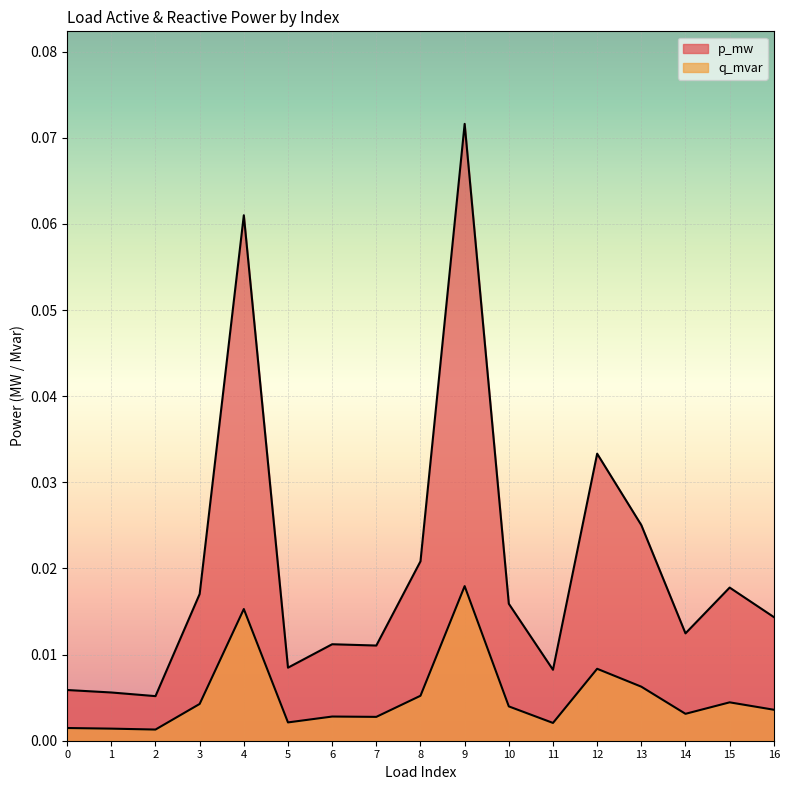

Reading right to left, what are all the values shown in this chart?

p_mw: 0.0	0.0	0.0	0.0	0.0	0.0	0.0	0.1	0.0	0.0	0.0	0.0	0.1	0.0	0.0	0.0	0.0
q_mvar: 0.0	0.0	0.0	0.0	0.0	0.0	0.0	0.0	0.0	0.0	0.0	0.0	0.0	0.0	0.0	0.0	0.0